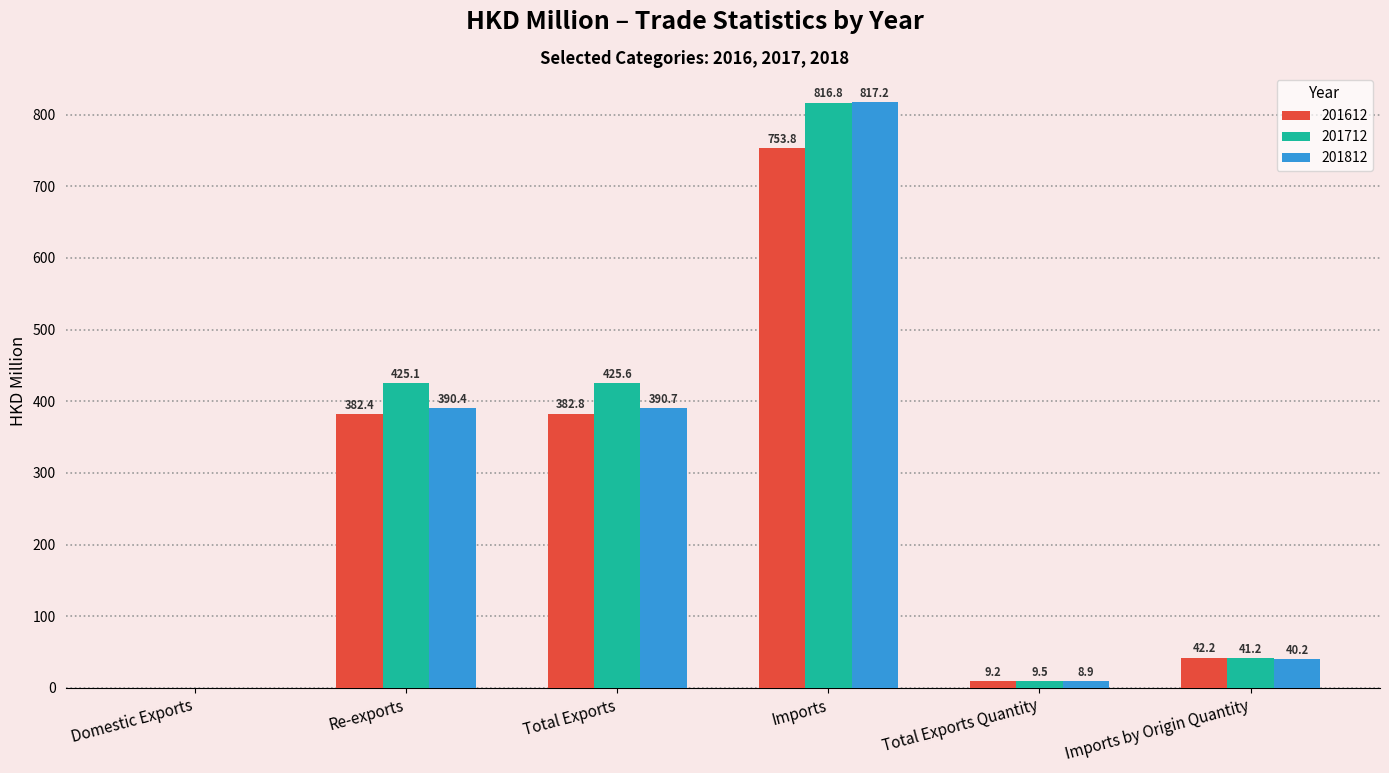

Where does the 201712 series first go above 425?

Re-exports